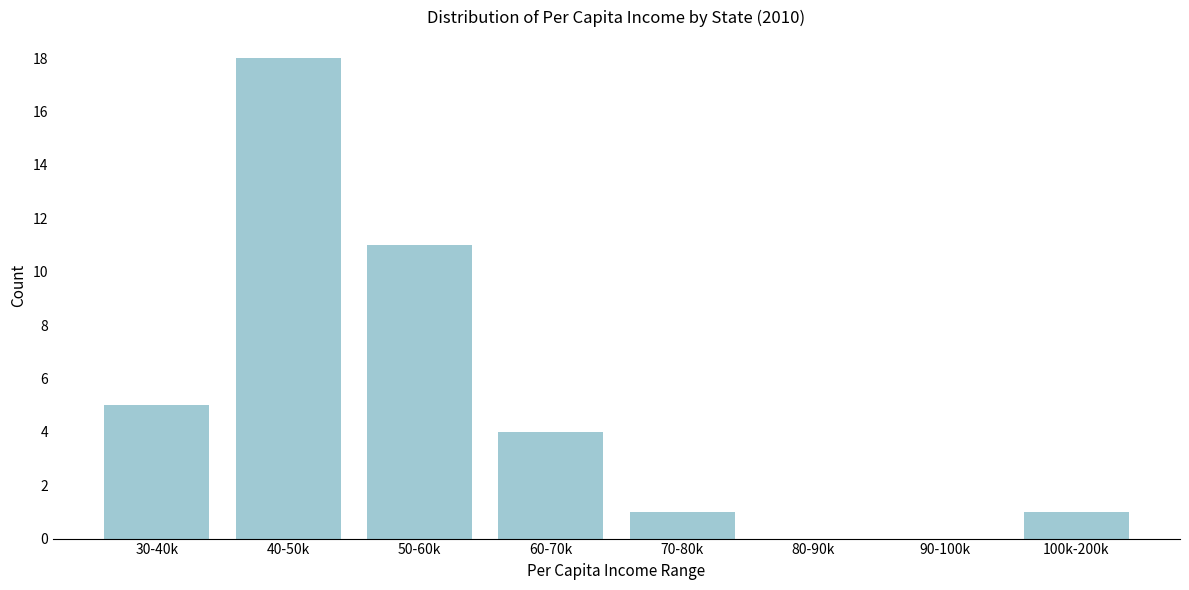

Reading left to right, transcribe all the data shown in this chart.

30-40k=5	40-50k=18	50-60k=11	60-70k=4	70-80k=1	80-90k=0	90-100k=0	100k-200k=1